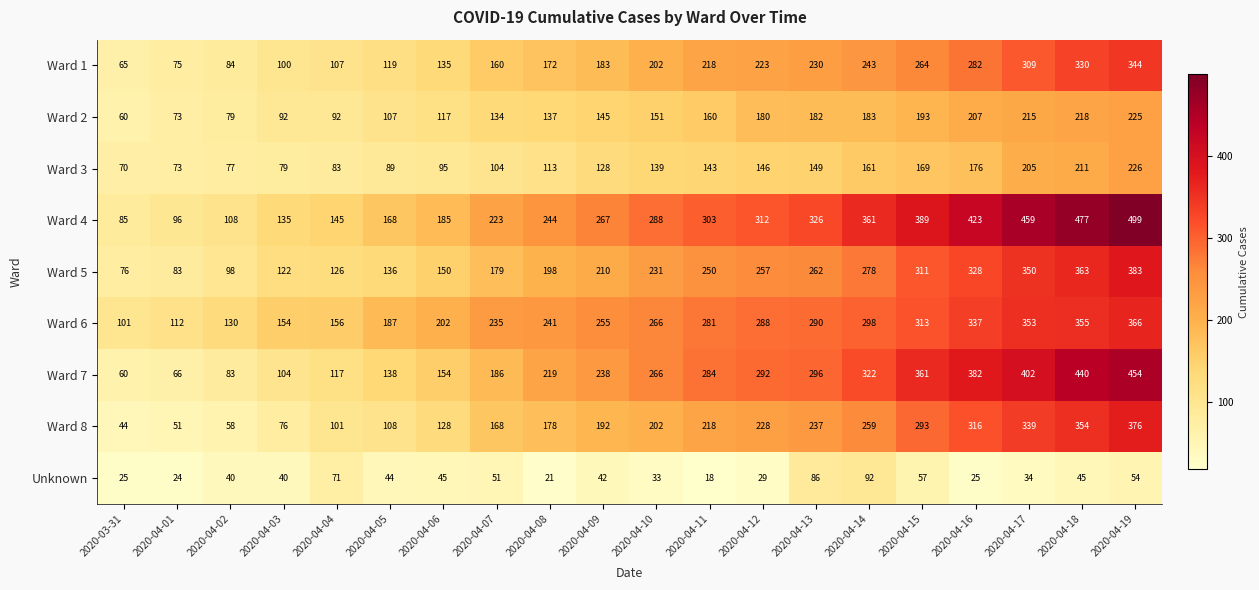

What is the approximate value of Unknown at 2020-04-15, to the nearest 10?

60